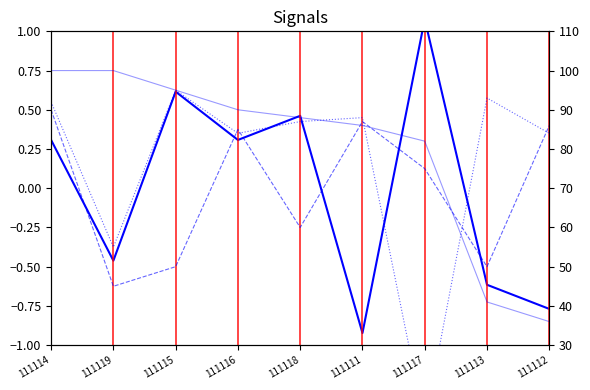

True or false: final_exam and midterm_exam cross at least once.

True